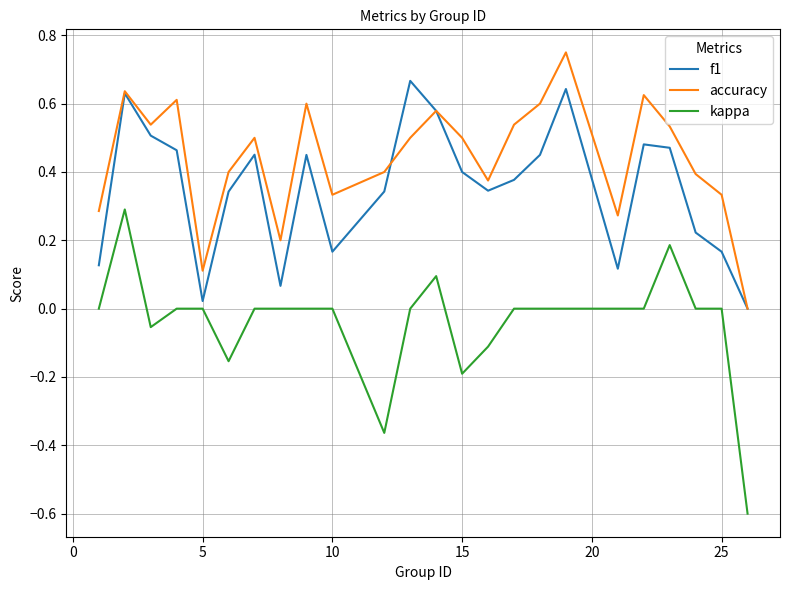

How many positive values does the f1 series have?

23